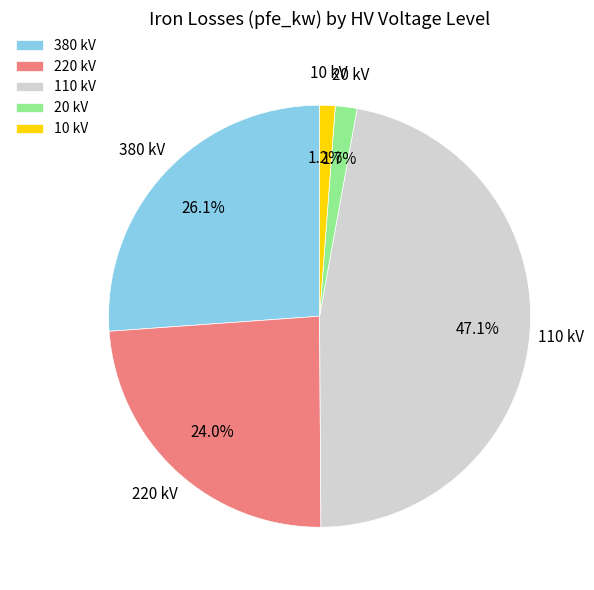

Which category has the biggest portion of the pie?

110 kV